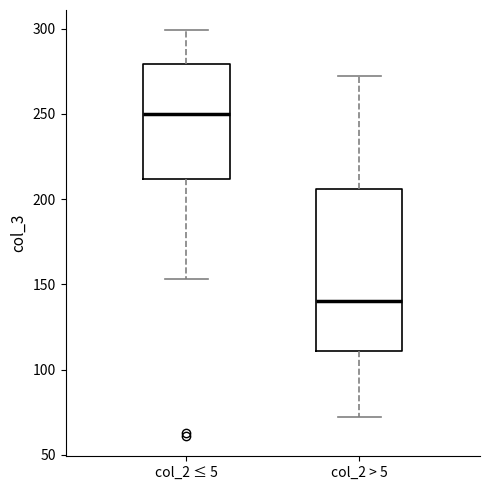

Reading left to right, read every box against the y-axis: the position of its median line, the range the box covers, and the ends of its whiskers. The values are not printed on the chart, so give them approximately, as read against the axis.

col_2 ≤ 5: median 250, box 210 to 280, whiskers 155 to 300
col_2 > 5: median 140, box 110 to 205, whiskers 70 to 270